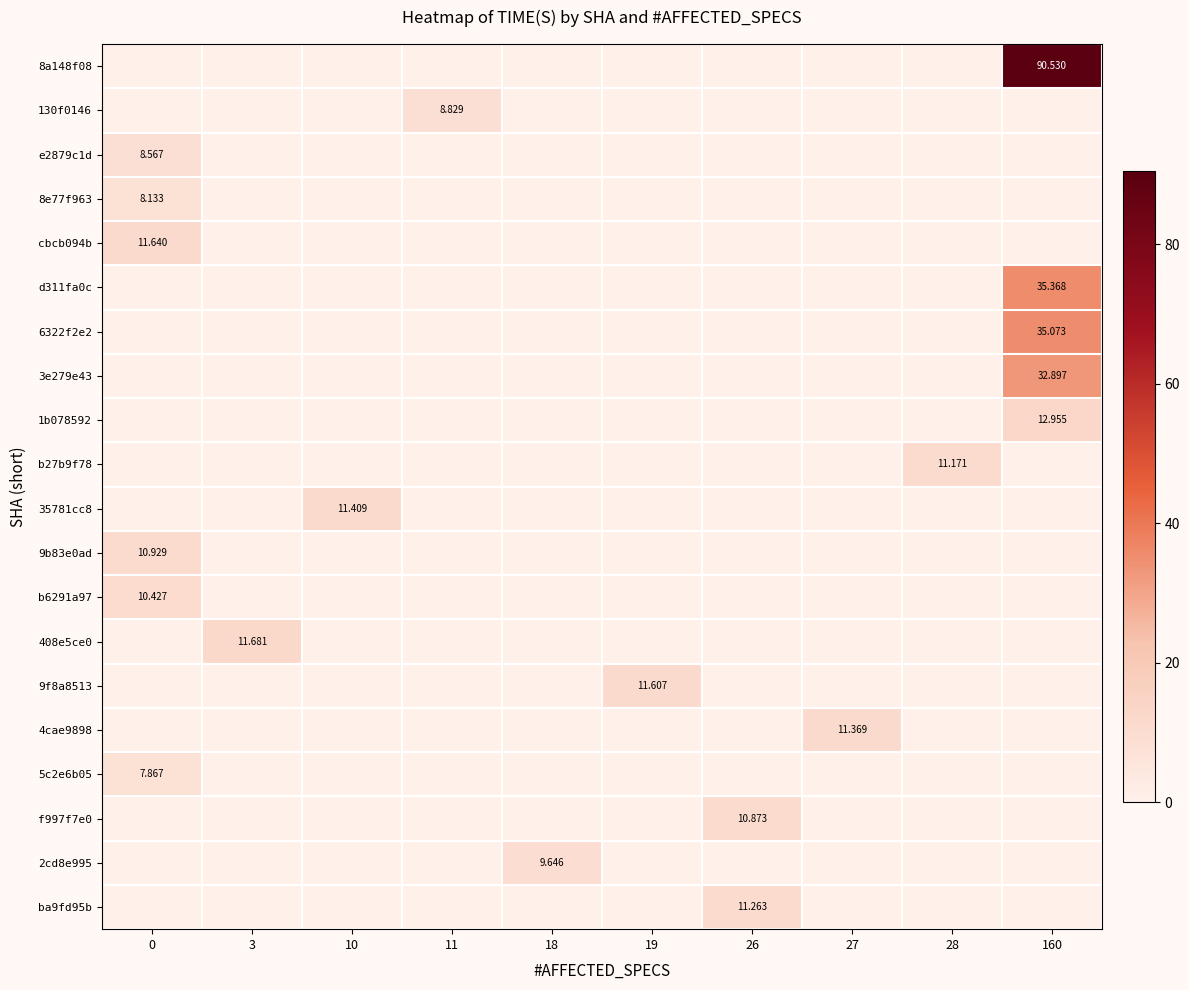

What is the difference between the highest and lowest values at 19?

11.6